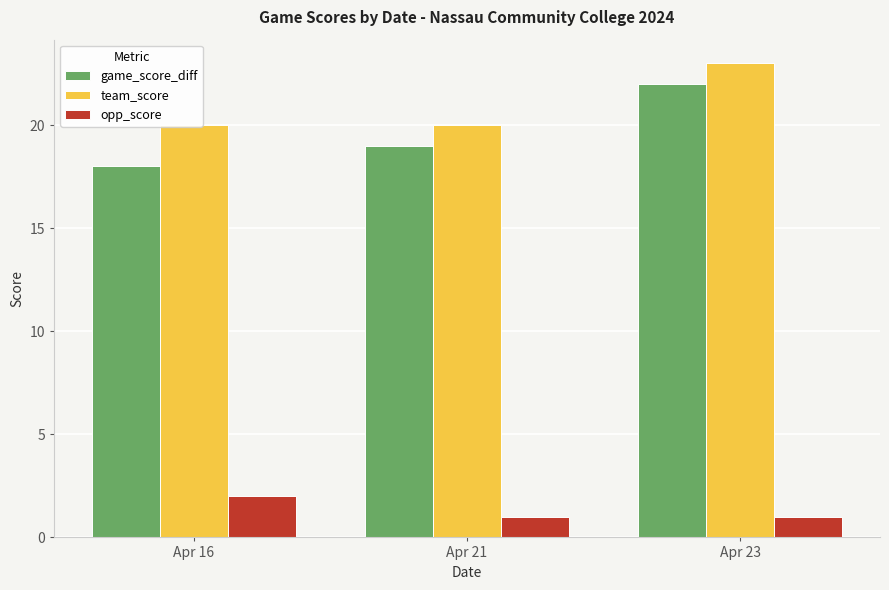

The opp_score series shows 0 at Apr 23. True or false?

False